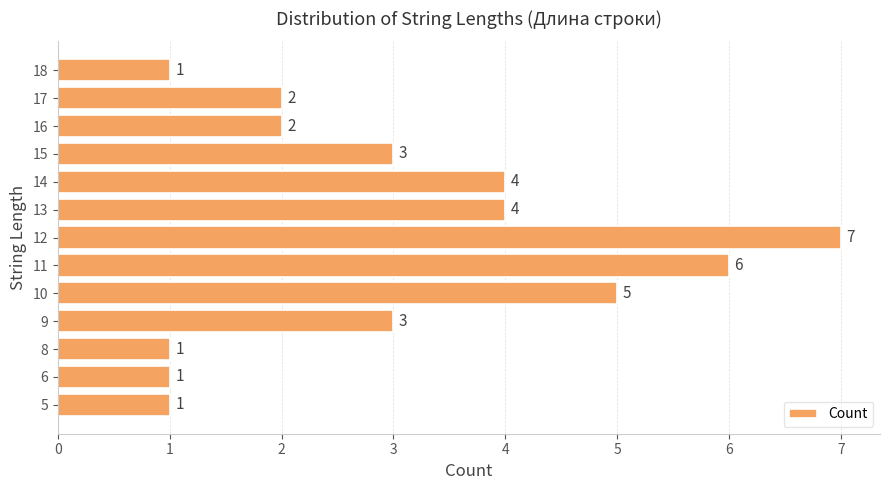

What is the difference between the second highest and minimum values?

5